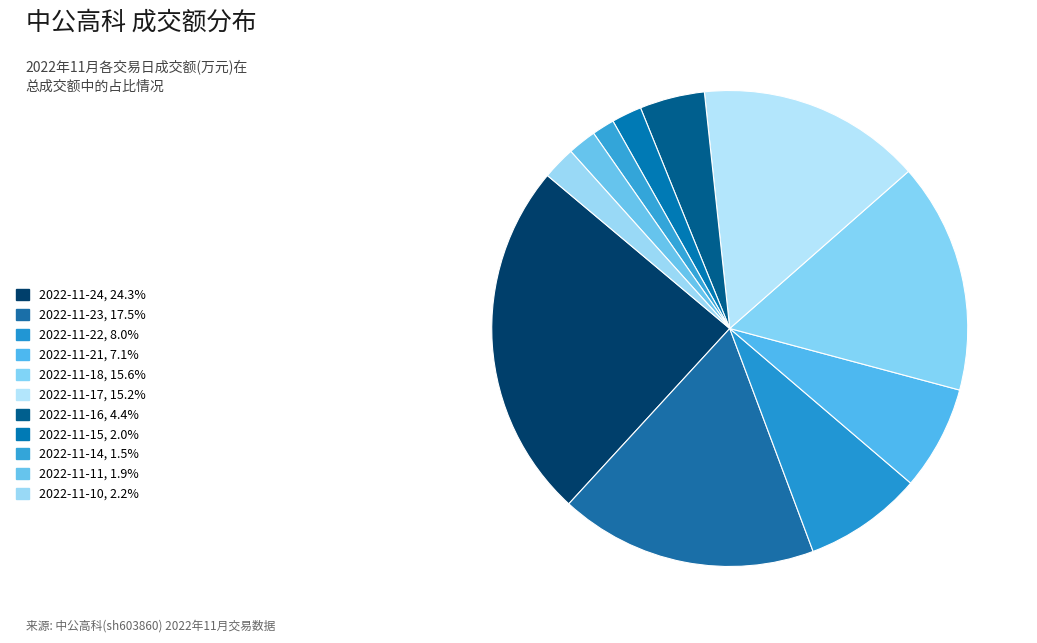

How many slices are in this pie chart?

11